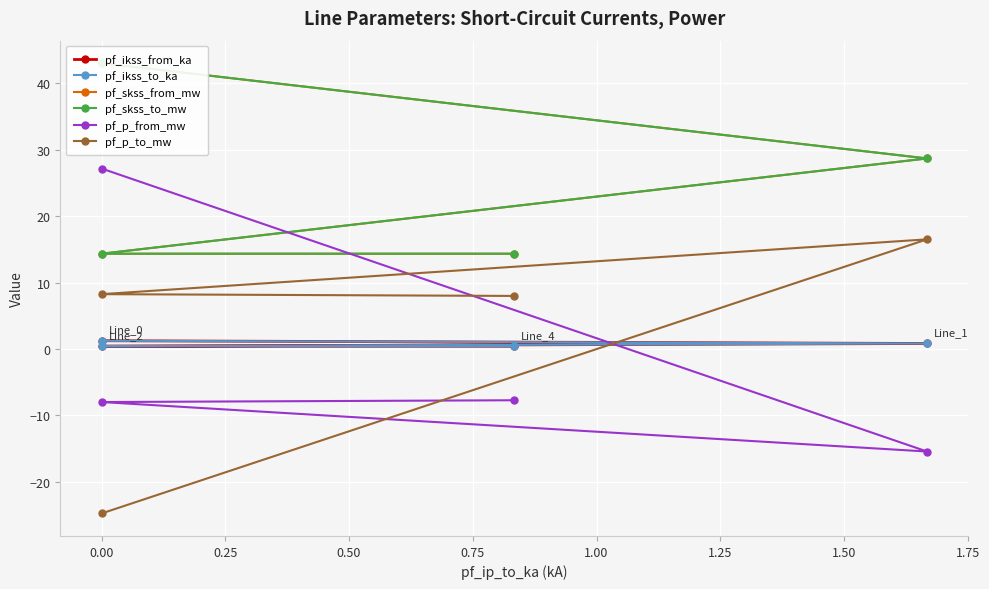

How many data points in pf_p_to_mw are above 8?

2